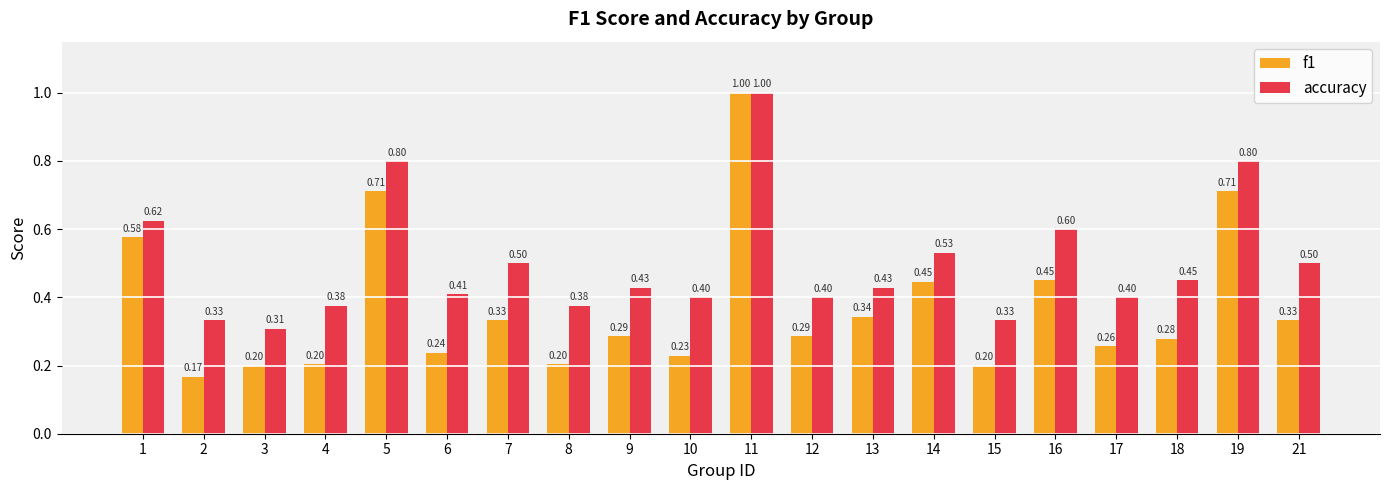

What is the sum of all accuracy values?

10.0